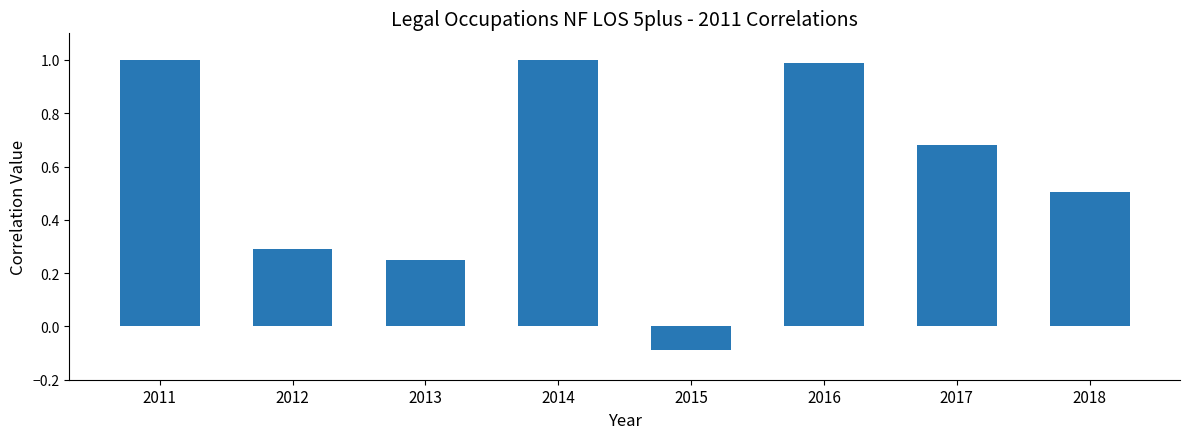

Which category has the lowest value across all series?

2015